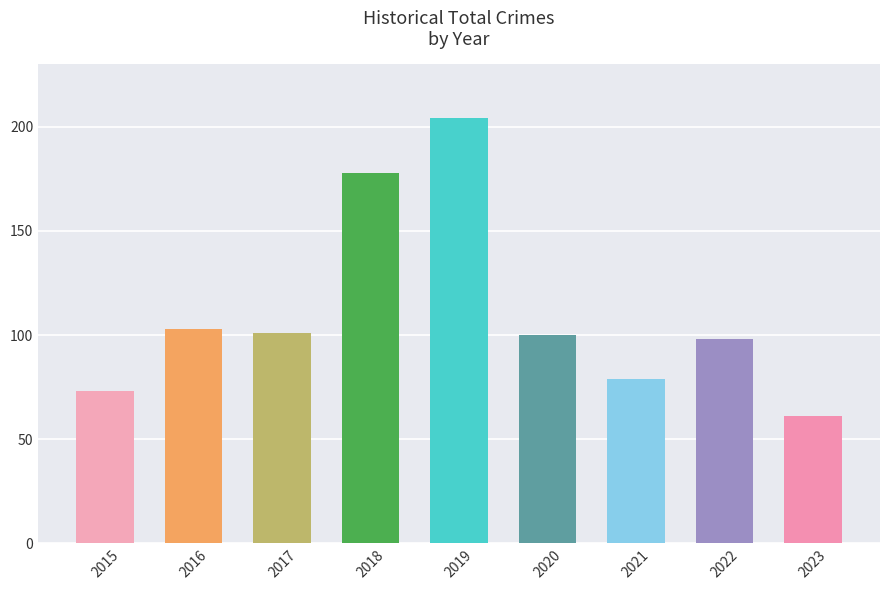

What is the ratio of the value at 2023 to the value at 2015?

0.8